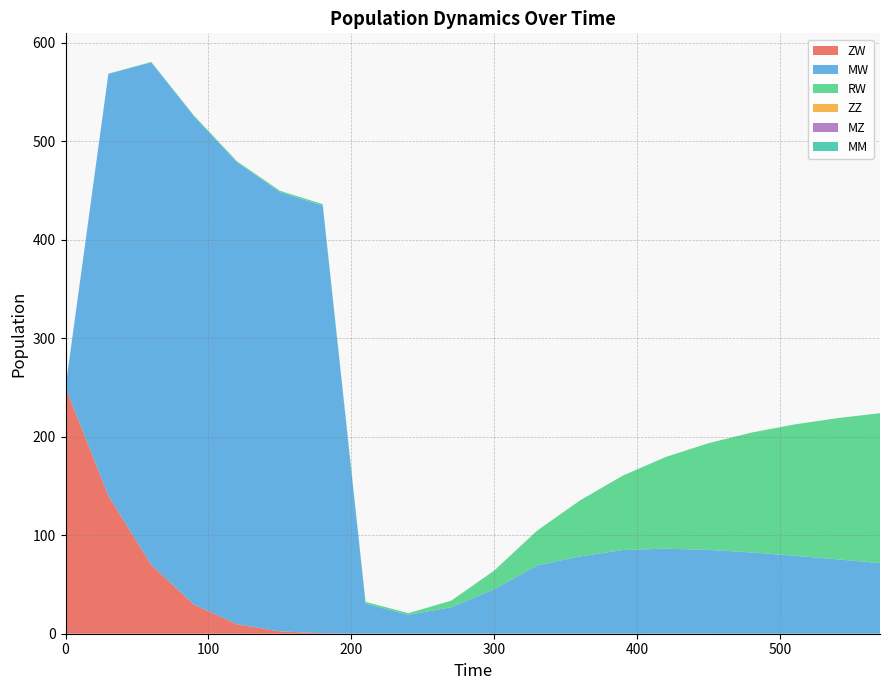

Reading left to right, transcribe all the data shown in this chart.

ZW: 0=250.0	1=140.0	2=69.9	3=29.5	4=9.7	5=2.4	6=0.5	7=0.1	8=0.1	9=0.0	10=0.1	11=0.1	12=0.1	13=0.0	14=0.0	15=0.0	16=0.0	17=0.0	18=0.0	19=0.0
MW: 0=0.0	1=428.5	2=510.3	3=495.8	4=469.1	5=446.2	6=434.2	7=30.5	8=19.2	9=26.8	10=45.1	11=69.3	12=78.3	13=84.9	14=86.4	15=85.1	16=82.5	17=79.2	18=75.5	19=71.8
RW: 0=0.0	1=0.1	2=0.5	3=0.8	4=1.1	5=1.3	6=1.5	7=1.8	8=1.7	9=6.8	10=19.0	11=35.3	12=56.9	13=75.6	14=93.0	15=108.4	16=121.7	17=133.3	18=143.4	19=152.1
ZZ: 0=0.0	1=0.0	2=0.0	3=0.0	4=0.0	5=0.0	6=0.0	7=0.0	8=0.0	9=0.0	10=0.0	11=0.0	12=0.0	13=0.0	14=0.0	15=0.0	16=0.0	17=0.0	18=0.0	19=0.0
MZ: 0=0.0	1=0.0	2=0.0	3=0.0	4=0.0	5=0.0	6=0.0	7=0.0	8=0.0	9=0.0	10=0.0	11=0.0	12=0.0	13=0.0	14=0.0	15=0.0	16=0.0	17=0.0	18=0.0	19=0.0
MM: 0=0.0	1=0.0	2=0.0	3=0.0	4=0.0	5=0.0	6=0.0	7=0.0	8=0.0	9=0.0	10=0.0	11=0.0	12=0.0	13=0.0	14=0.0	15=0.0	16=0.0	17=0.0	18=0.0	19=0.0